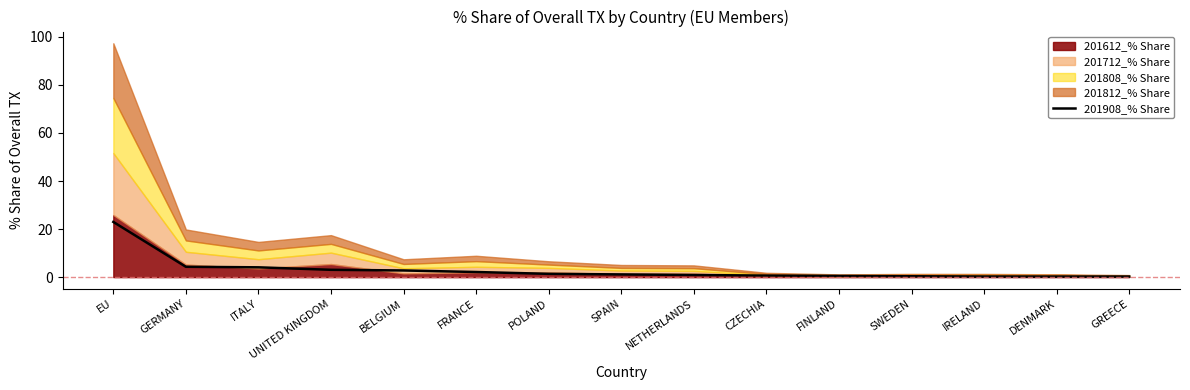

True or false: 201908_% Share has a value of 3.1 at UNITED KINGDOM.

True